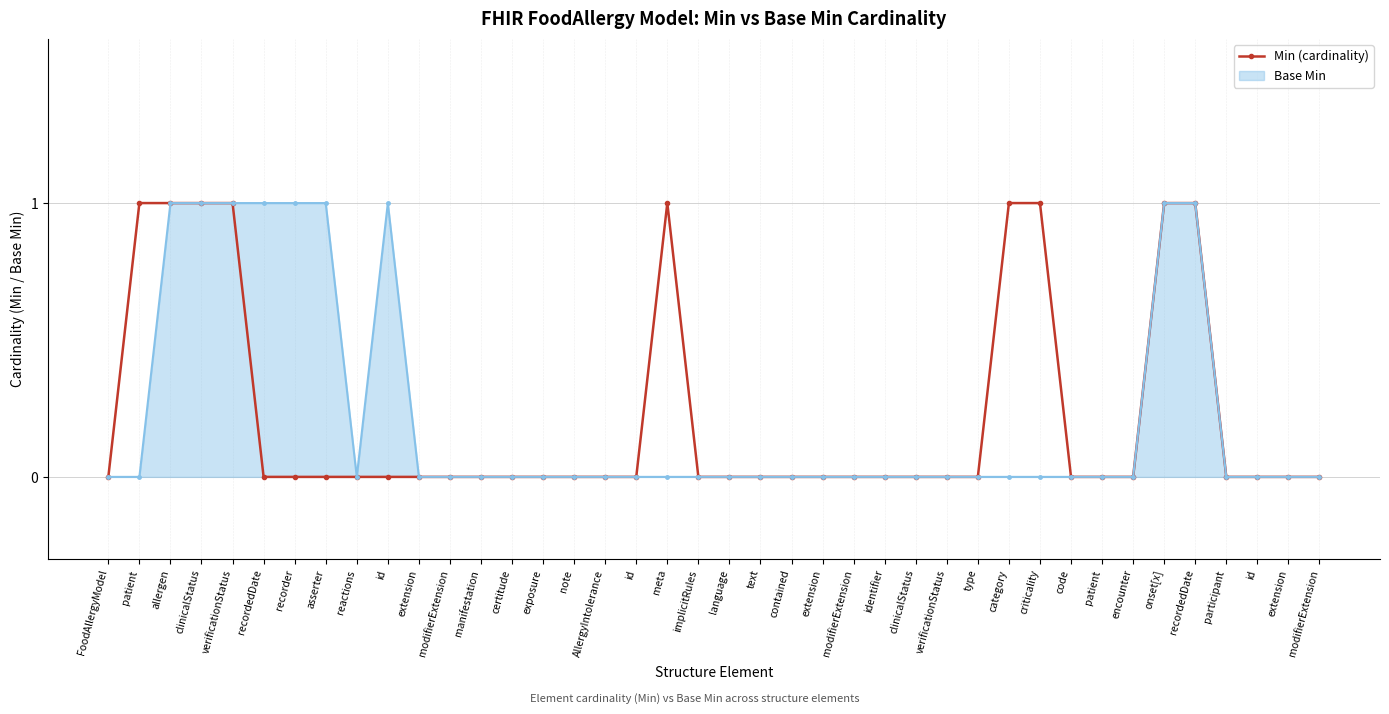

Reading left to right, list all the values displayed in this chart.

FoodAllergyModel=0	patient=1	allergen=1	clinicalStatus=1	verificationStatus=1	recordedDate=0	recorder=0	asserter=0	reactions=0	id=0	extension=0	modifierExtension=0	manifestation=0	certitude=0	exposure=0	note=0	AllergyIntolerance=0	id=0	meta=1	implicitRules=0	language=0	text=0	contained=0	extension=0	modifierExtension=0	identifier=0	clinicalStatus=0	verificationStatus=0	type=0	category=1	criticality=1	code=0	patient=0	encounter=0	onset[x]=1	recordedDate=1	participant=0	id=0	extension=0	modifierExtension=0